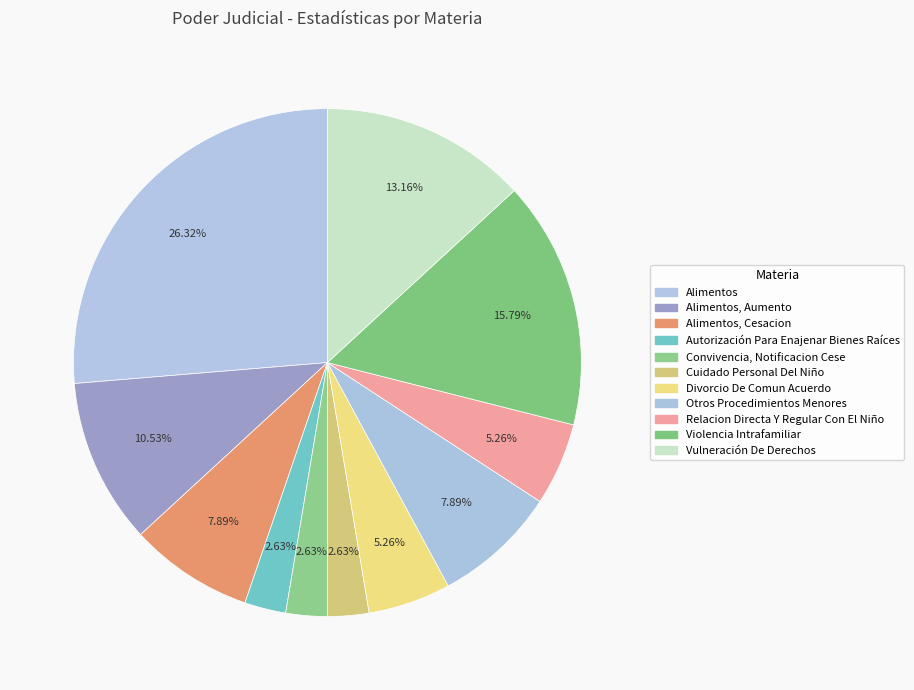

Count the number of slices in the pie.

11